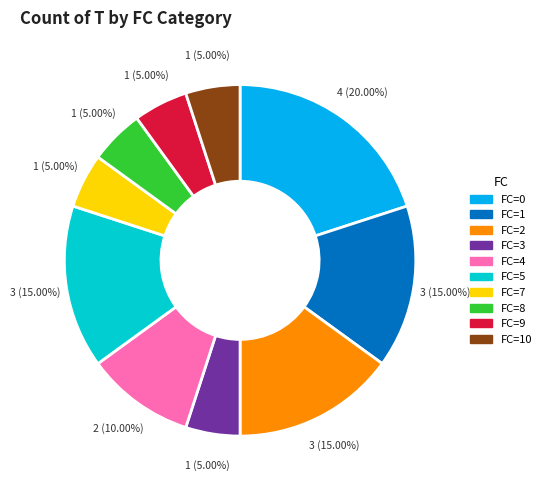

Does FC=8 represent more than half of the total?

No